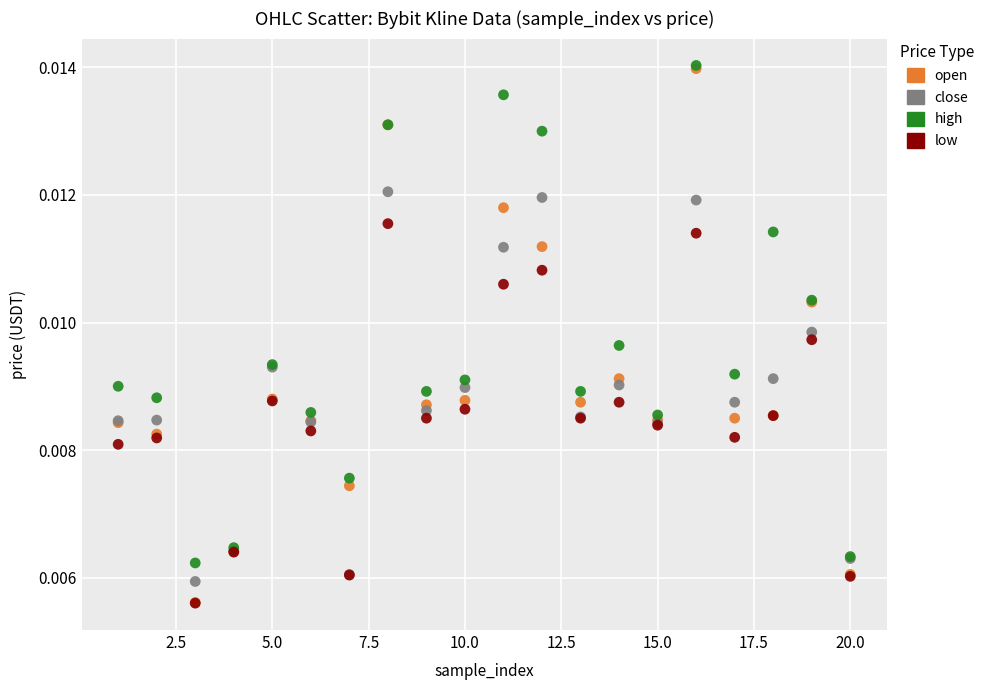

What are all the series names shown in the legend?

open, close, high, low